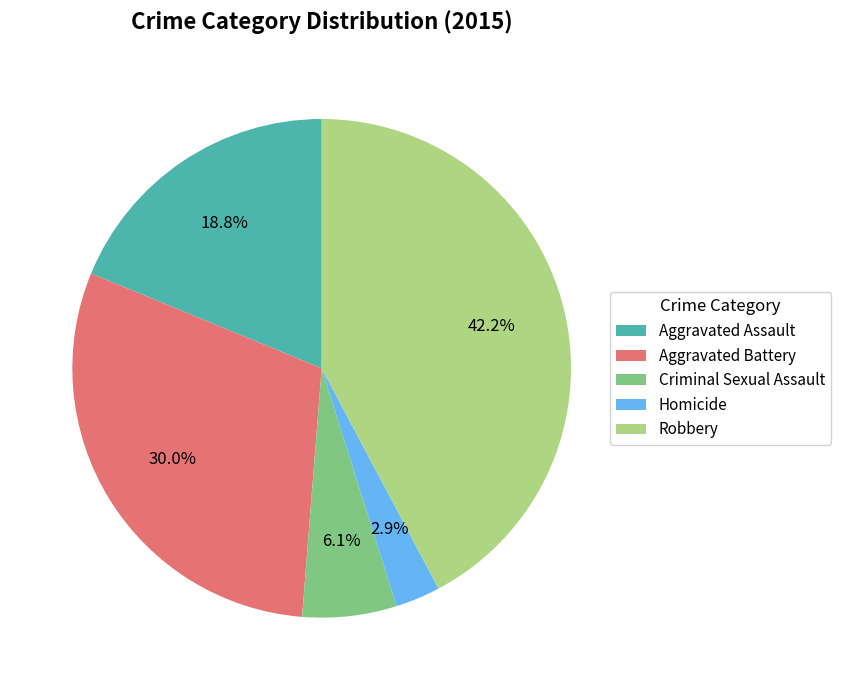

Is it true that Aggravated Battery is 18% of the pie?

False